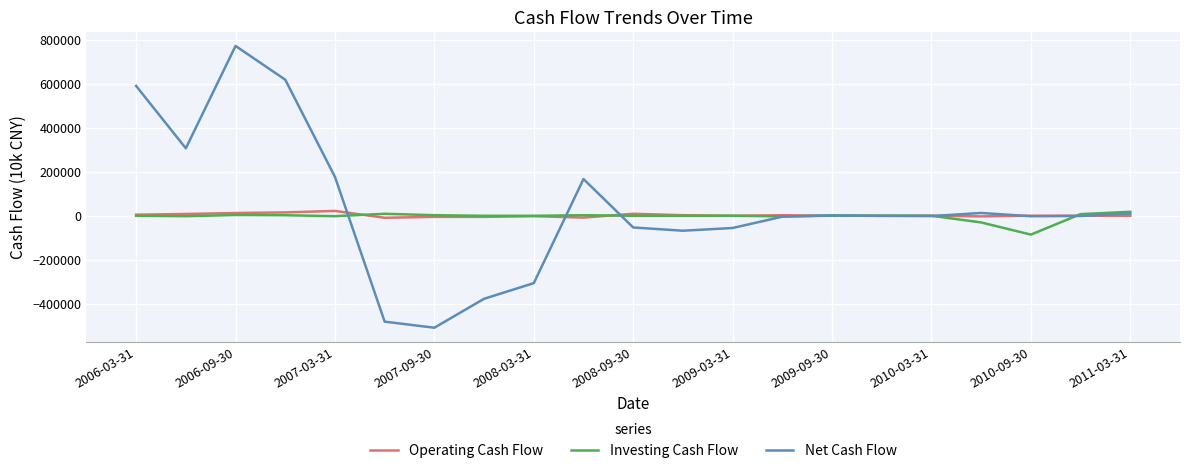

What is the sum of all Investing Cash Flow values?

-74106